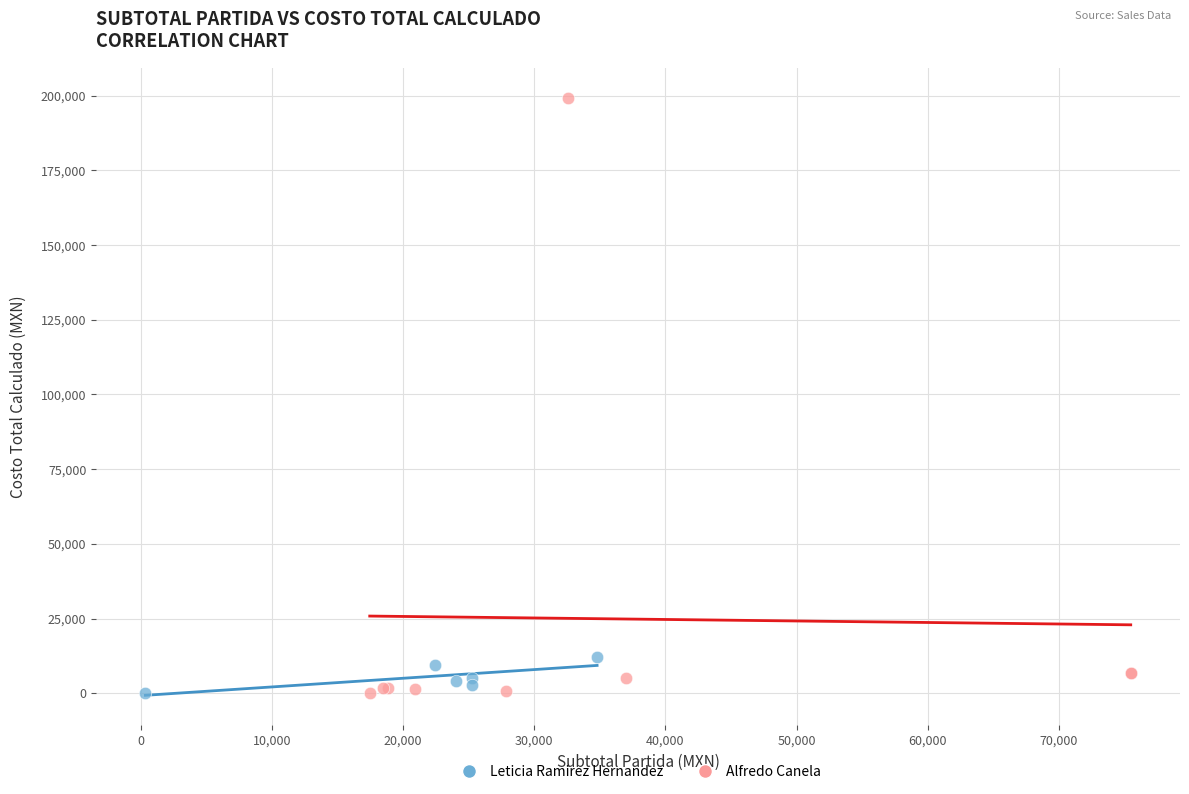

Which series has the largest Y range (max minus min)?

Alfredo Canela